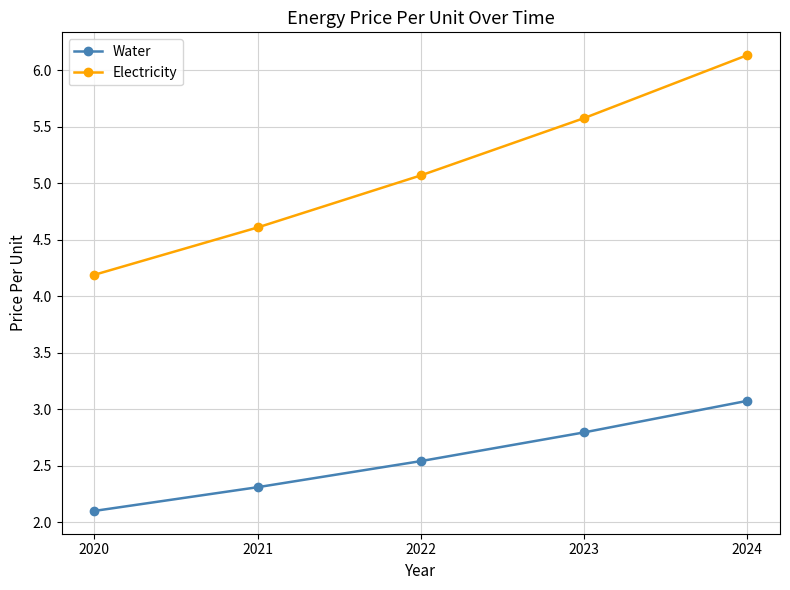

What is the difference between the maximum and minimum values in the Water series?

1.0